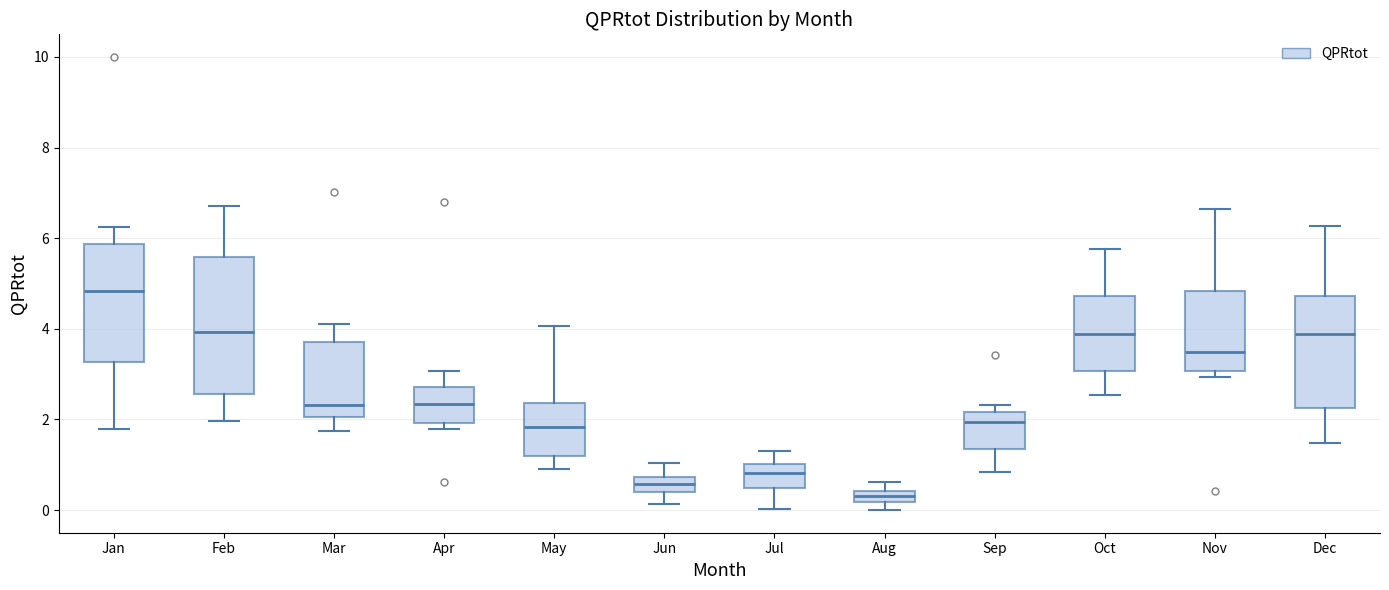

Which box has the highest median line?

Jan